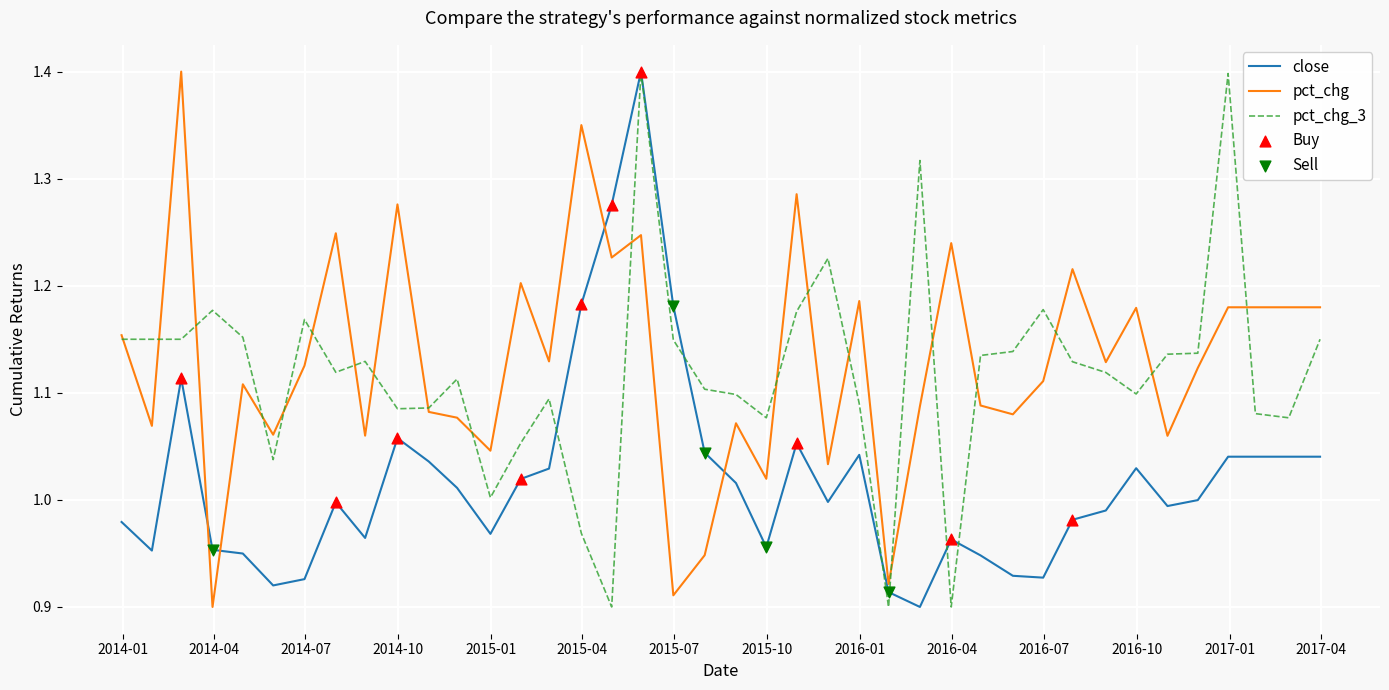

True or false: close and pct_chg intersect in this chart.

True